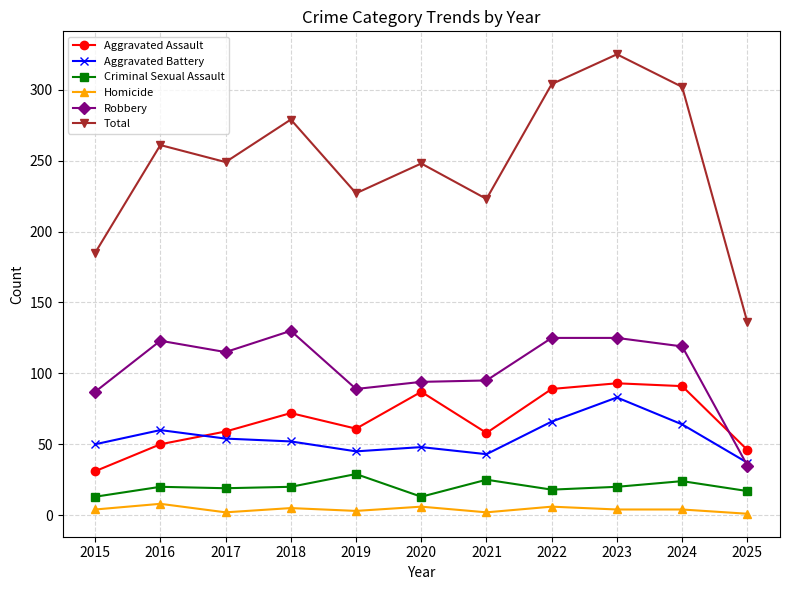

Which series has the widest spread of values?

Total